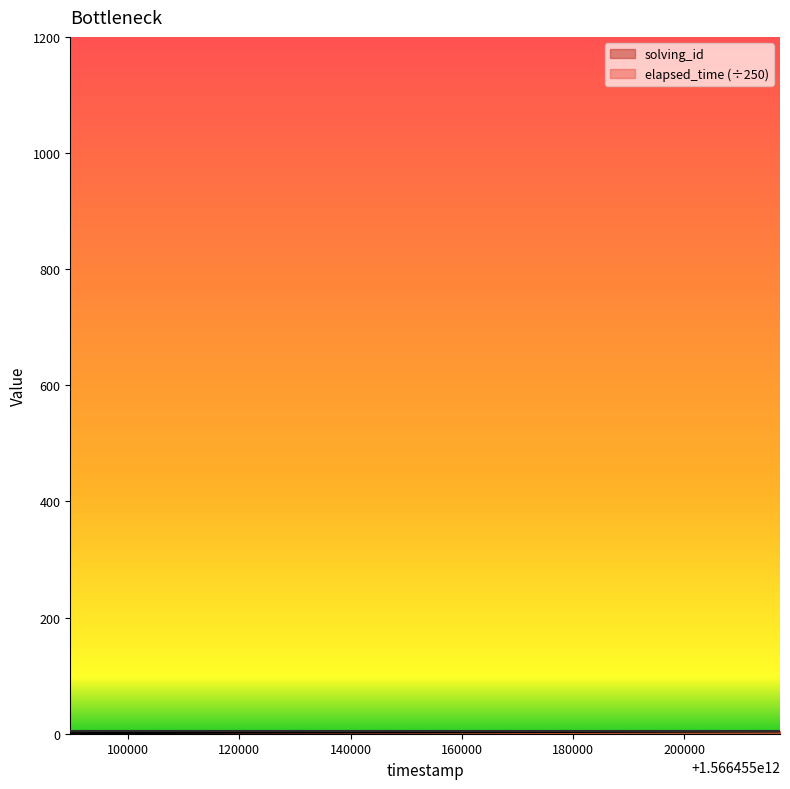

Reading left to right, what are all the values shown in this chart?

1	2	3	4